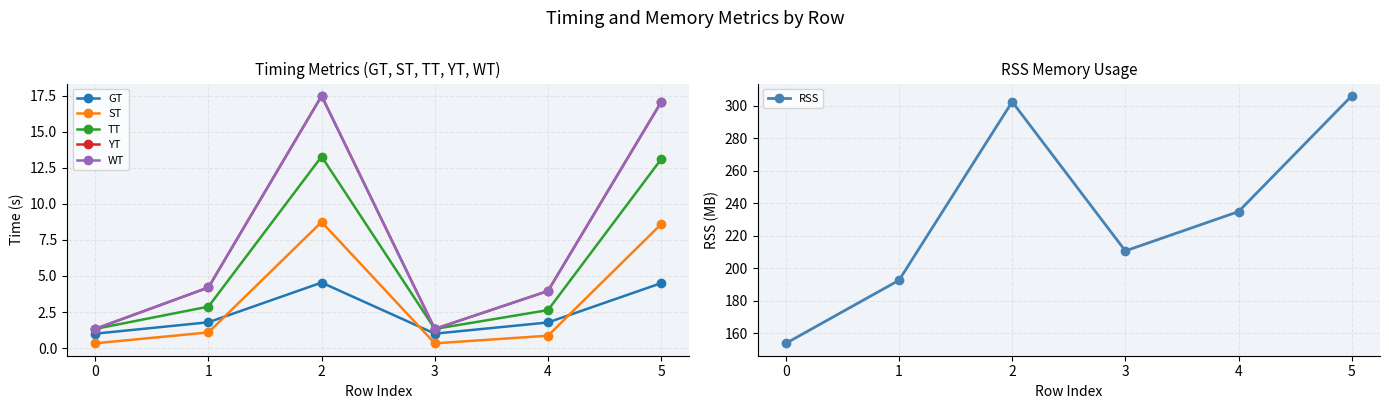

At which label does RSS reach its peak?

5